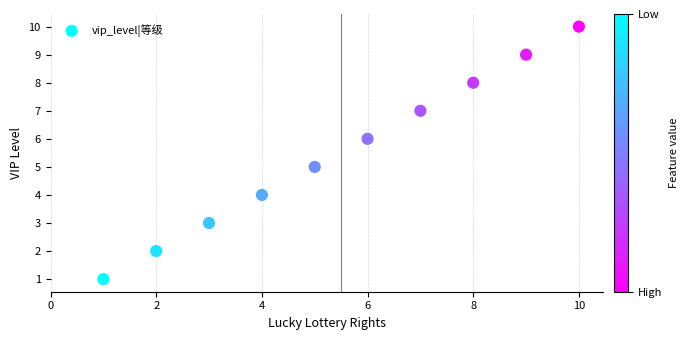

What is the range of X values (max minus min)?

9